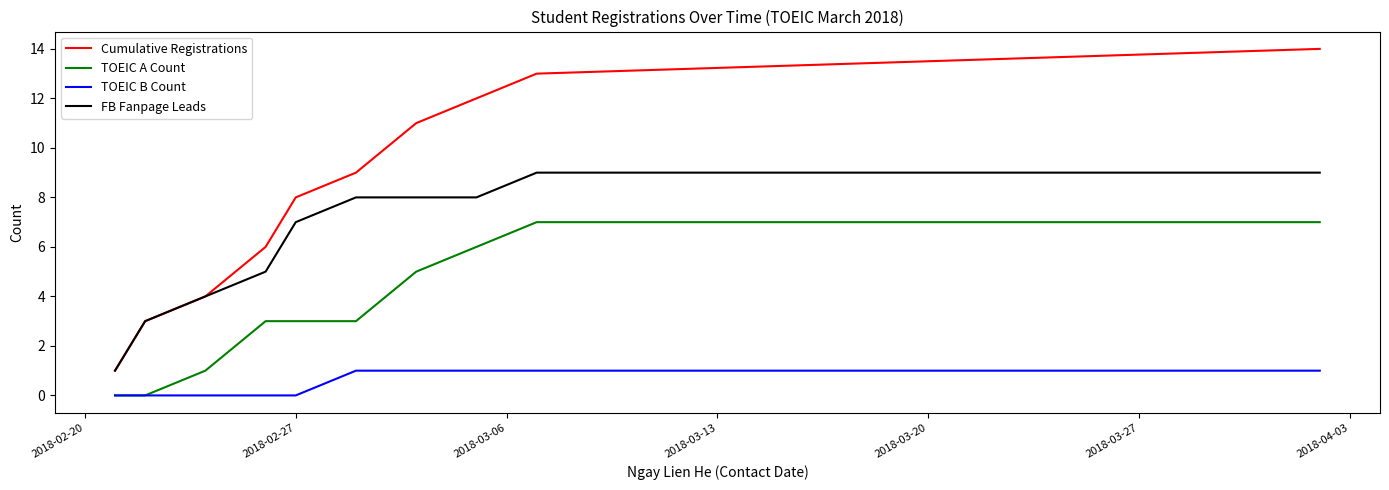

Which series has the largest range (max minus min)?

Cumulative Registrations